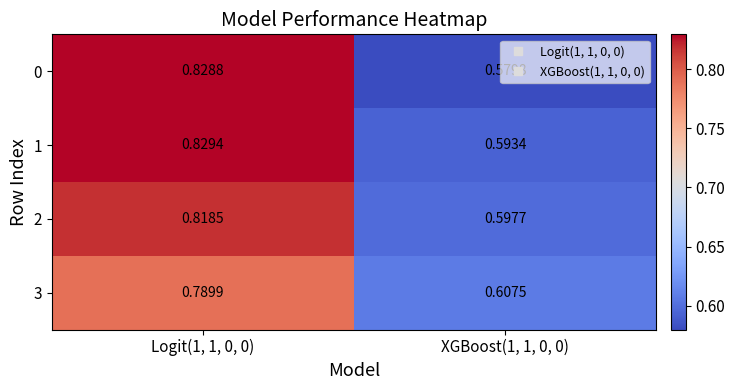

Which series changed the most between Logit(1, 1, 0, 0) and XGBoost(1, 1, 0, 0)?

0